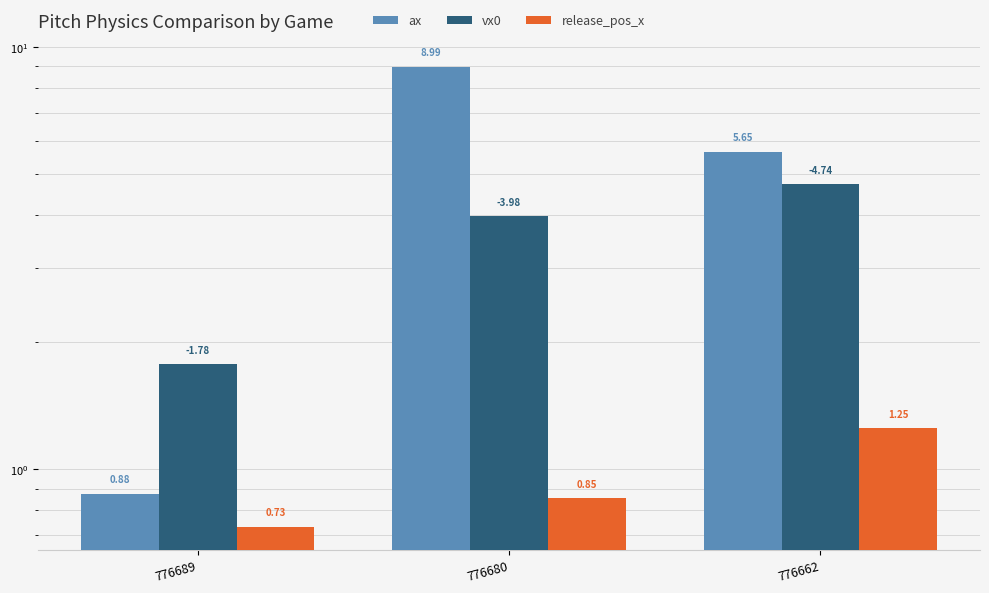

Reading left to right, transcribe all the data shown in this chart.

ax: 776689=0.9	776680=9.0	776662=5.7
vx0: 776689=1.8	776680=4.0	776662=4.7
release_pos_x: 776689=0.7	776680=0.9	776662=1.3